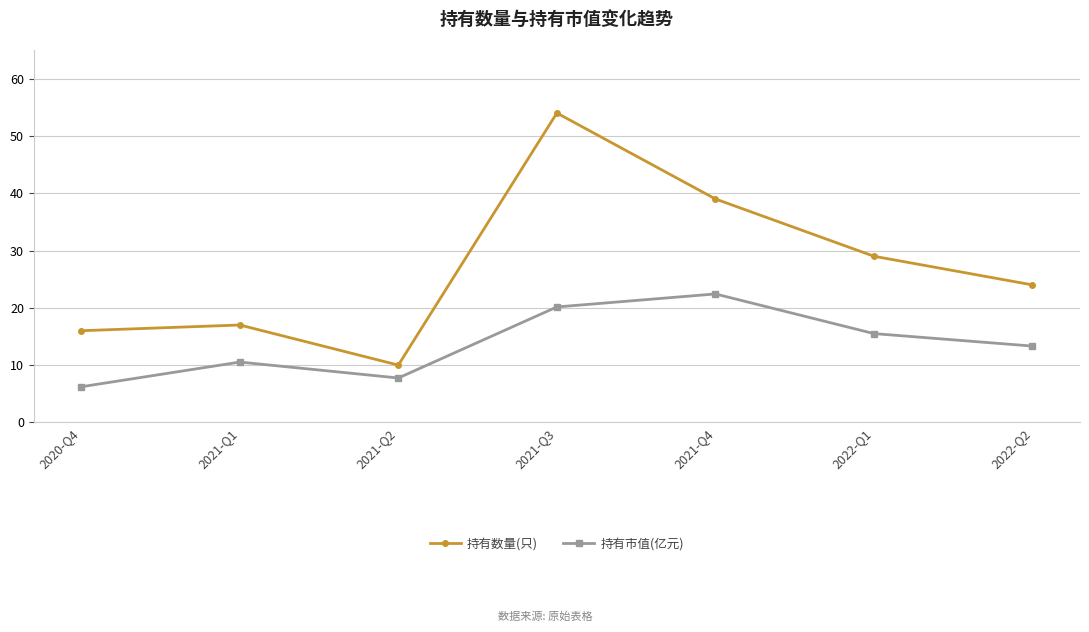

List the series in order of their overall mean, highest first.

持有数量(只), 持有市值(亿元)